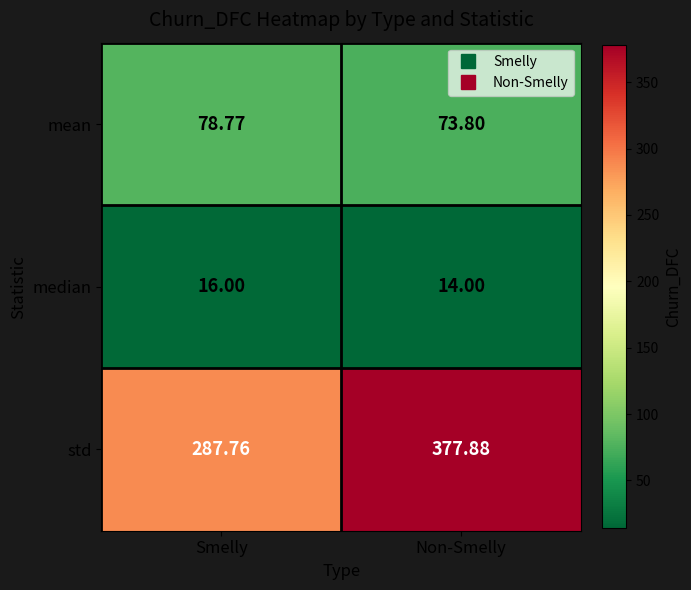

At Smelly, list the series in order from smallest to largest.

median, mean, std